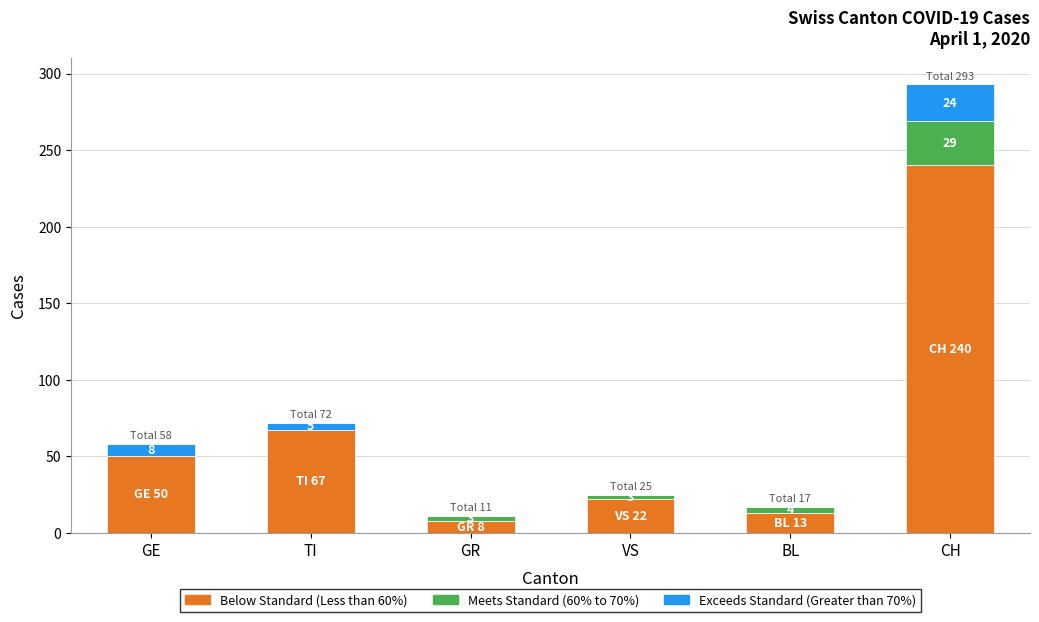

At which category is the sum across all series the highest?

CH